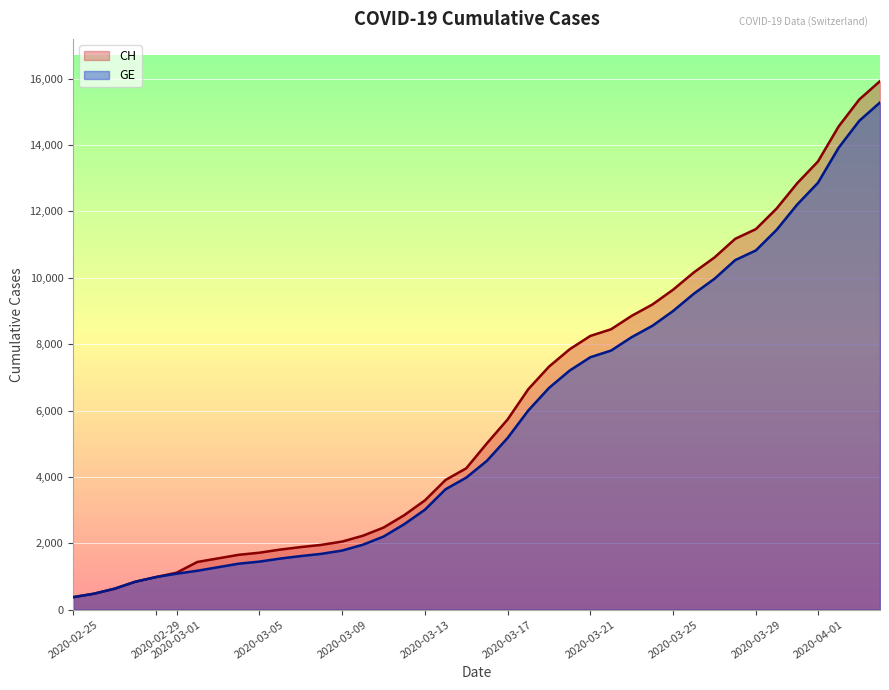

Which series has the largest total across all categories?

CH